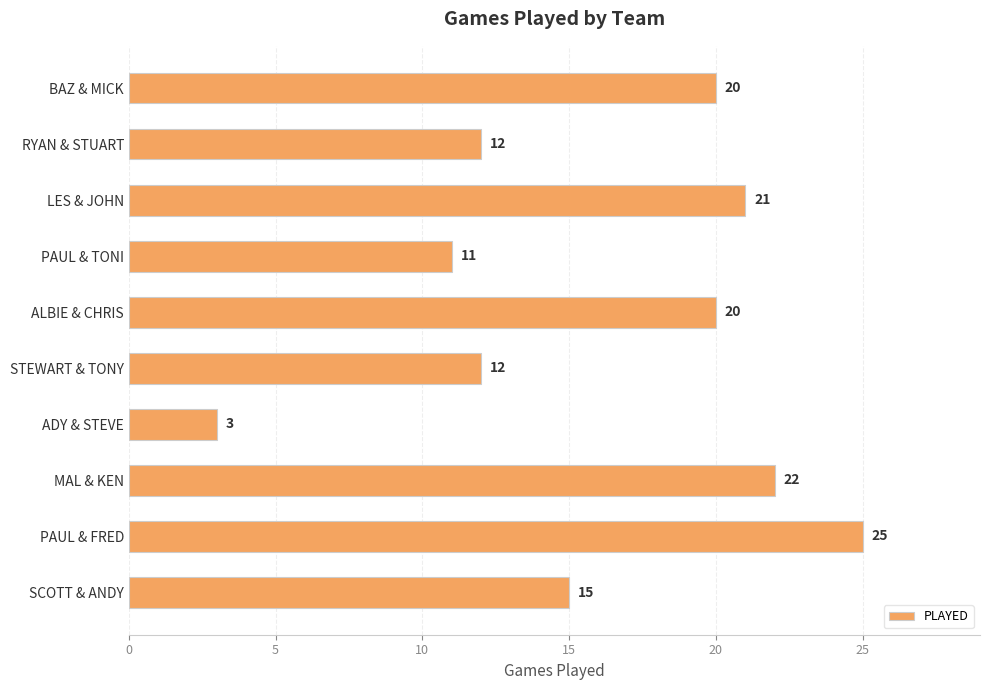

What is the value of the 9th bar from the top?

25